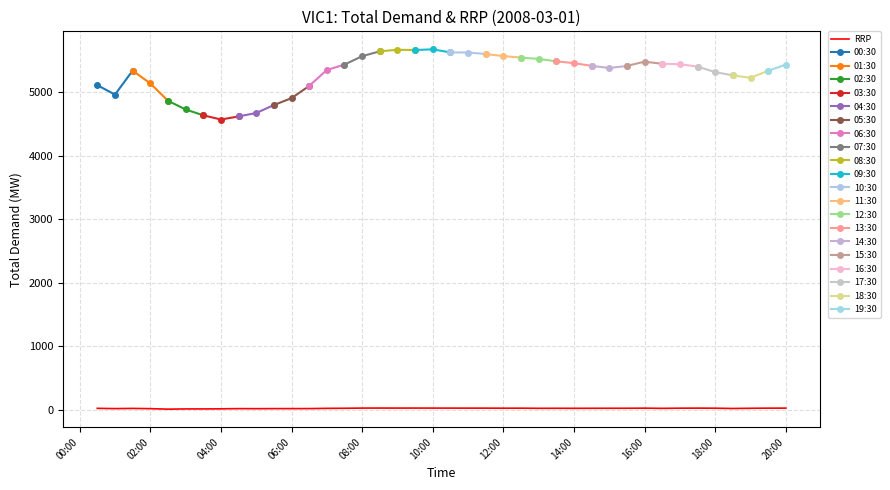

List the labels in order of value, largest first.

08:30, 09:30, 08:00, 09:00, 10:00, 10:30, 17:30, 20:00, 11:30, 11:00, 19:30, 16:00, 12:30, 17:00, 12:00, 18:00, 15:30, 15:00, 07:30, 19:00, 13:30, 14:30, 14:00, 13:00, 00:30, 16:30, 07:00, 01:30, 18:30, 06:30, 01:00, 06:00, 05:30, 04:30, 02:00, 05:00, 04:00, 03:30, 03:00, 02:30